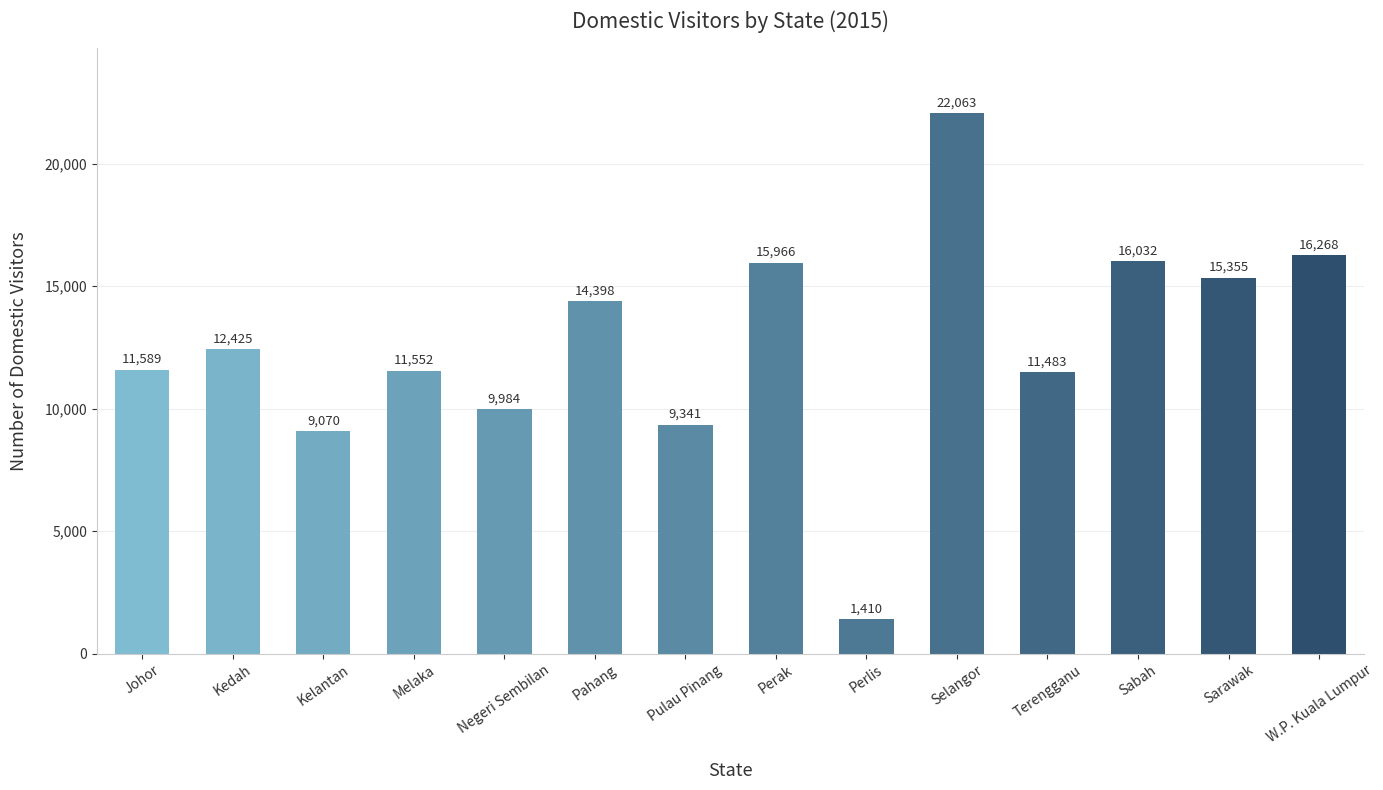

List the labels in order of value, smallest first.

Perlis, Kelantan, Pulau Pinang, Negeri Sembilan, Terengganu, Melaka, Johor, Kedah, Pahang, Sarawak, Perak, Sabah, W.P. Kuala Lumpur, Selangor